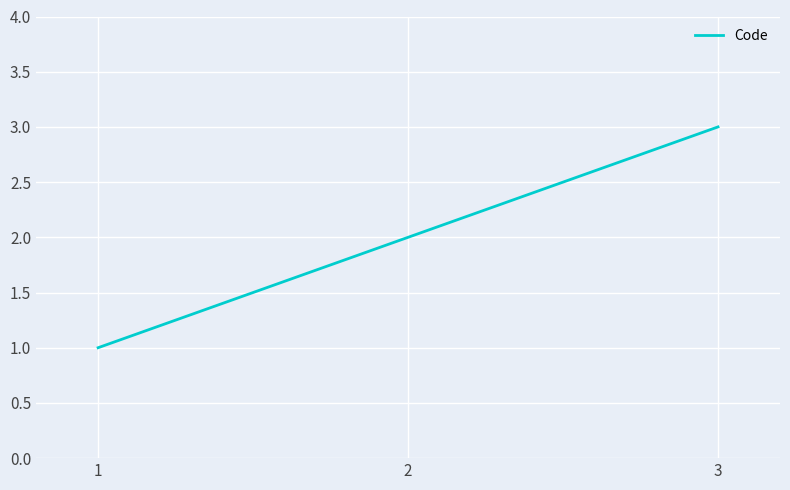

What is the difference between the values at 3 and 1?

2